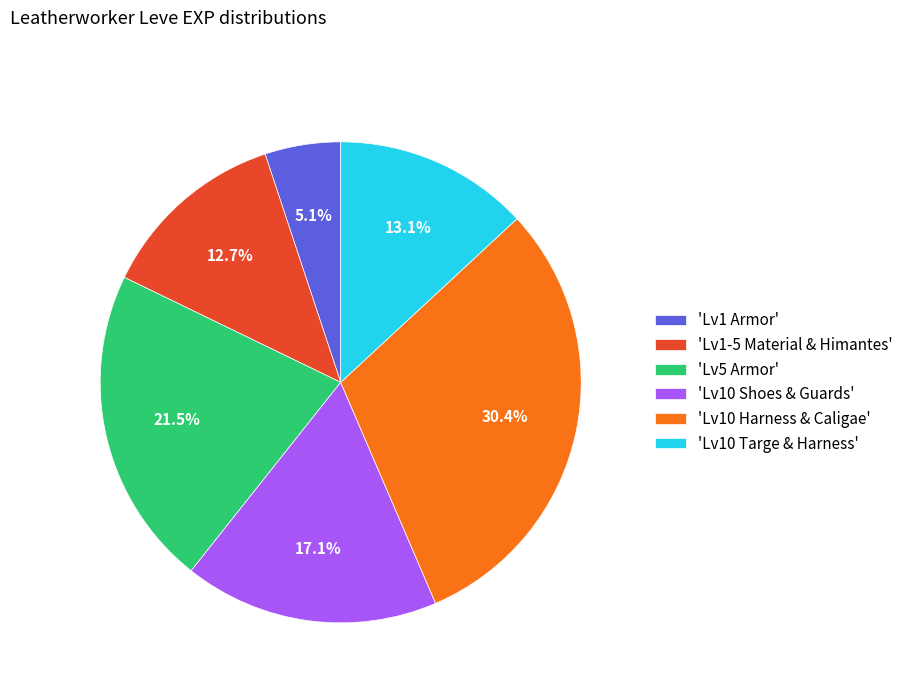

Between 'Lv5 Armor' and 'Lv10 Targe & Harness', which is larger?

'Lv5 Armor'